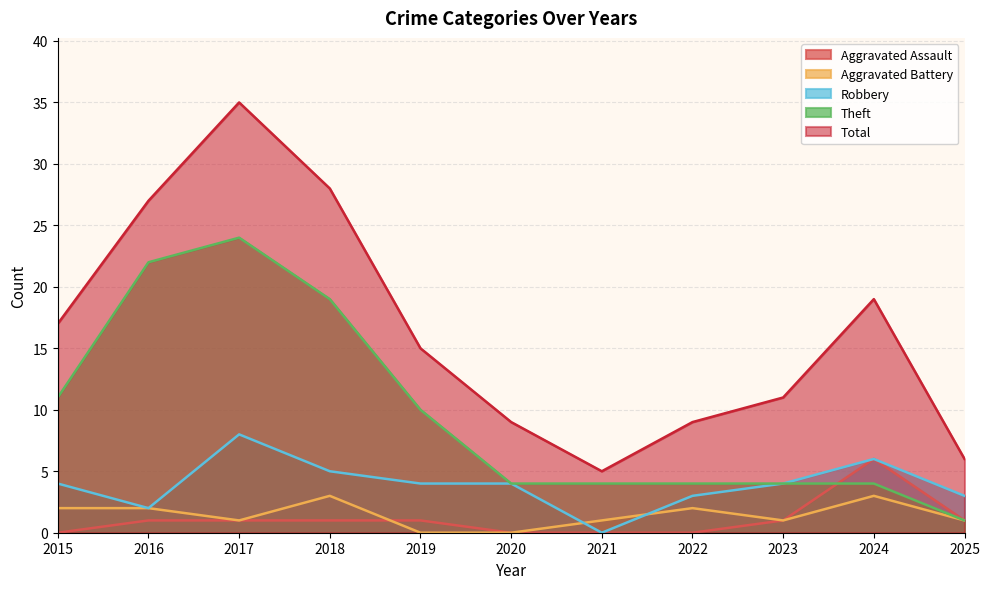

Between 2022 and 2025, which series saw the biggest shift?

Theft